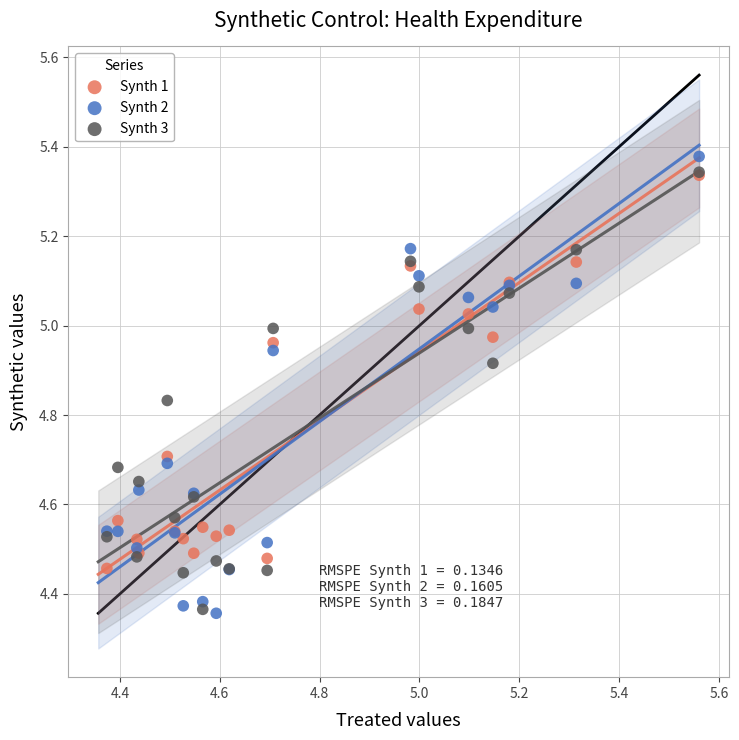

What are all the series names shown in the legend?

Synth 1, Synth 2, Synth 3